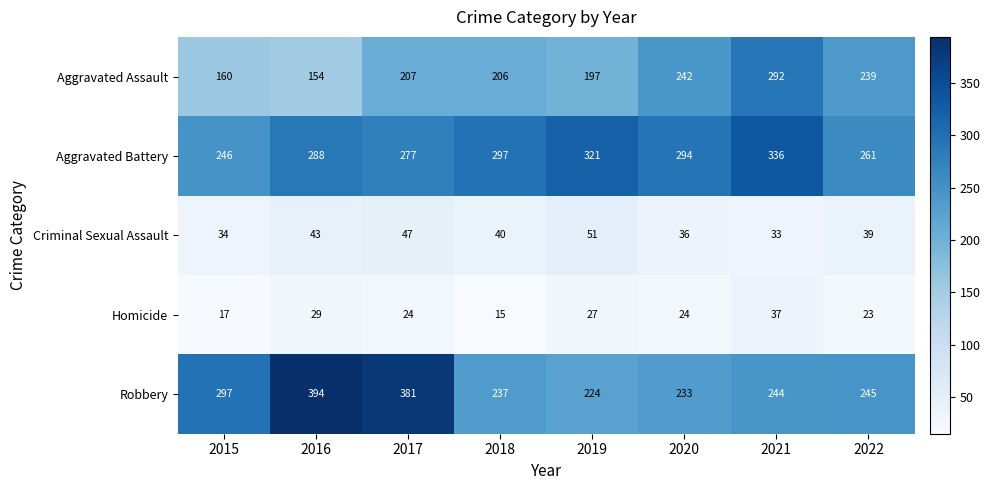

How many Criminal Sexual Assault values are between 36 and 47?

5